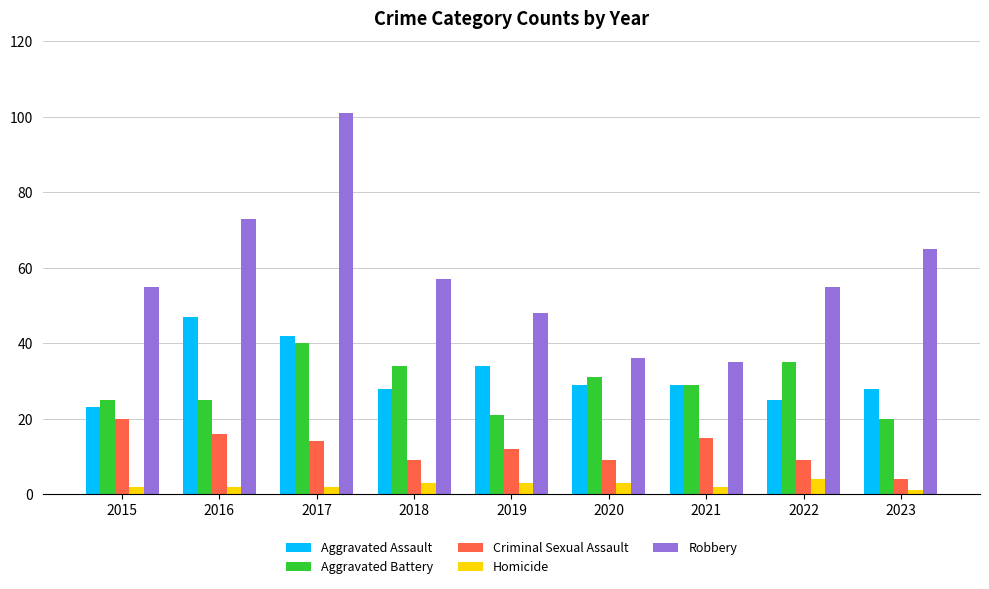

At how many categories does at least one series exceed 64?

3